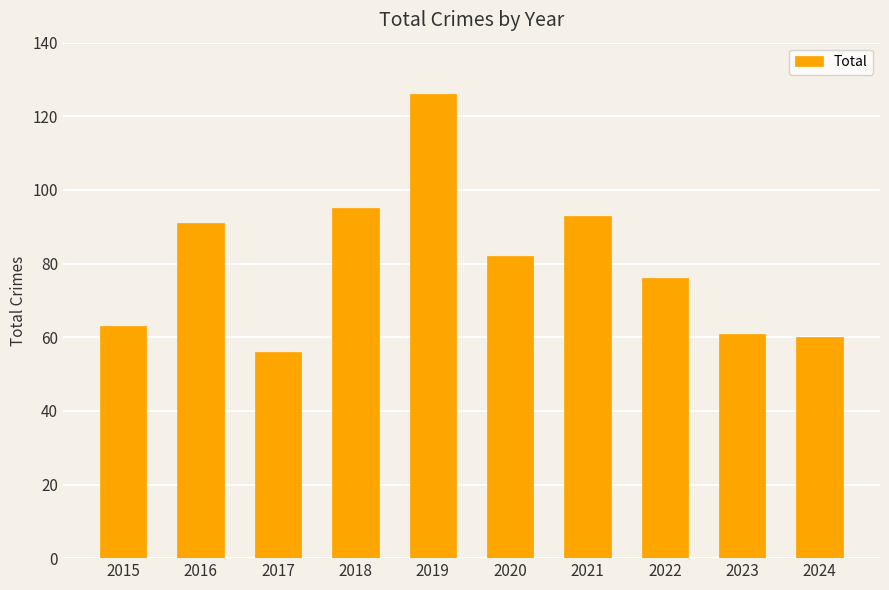

Reading right to left, transcribe all the data shown in this chart.

60	61	76	93	82	126	95	56	91	63